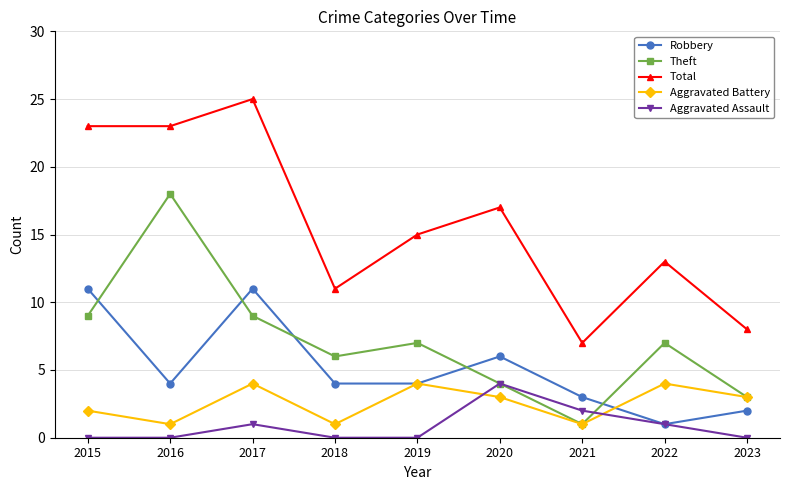

What is the total value across all series at 2017?

50